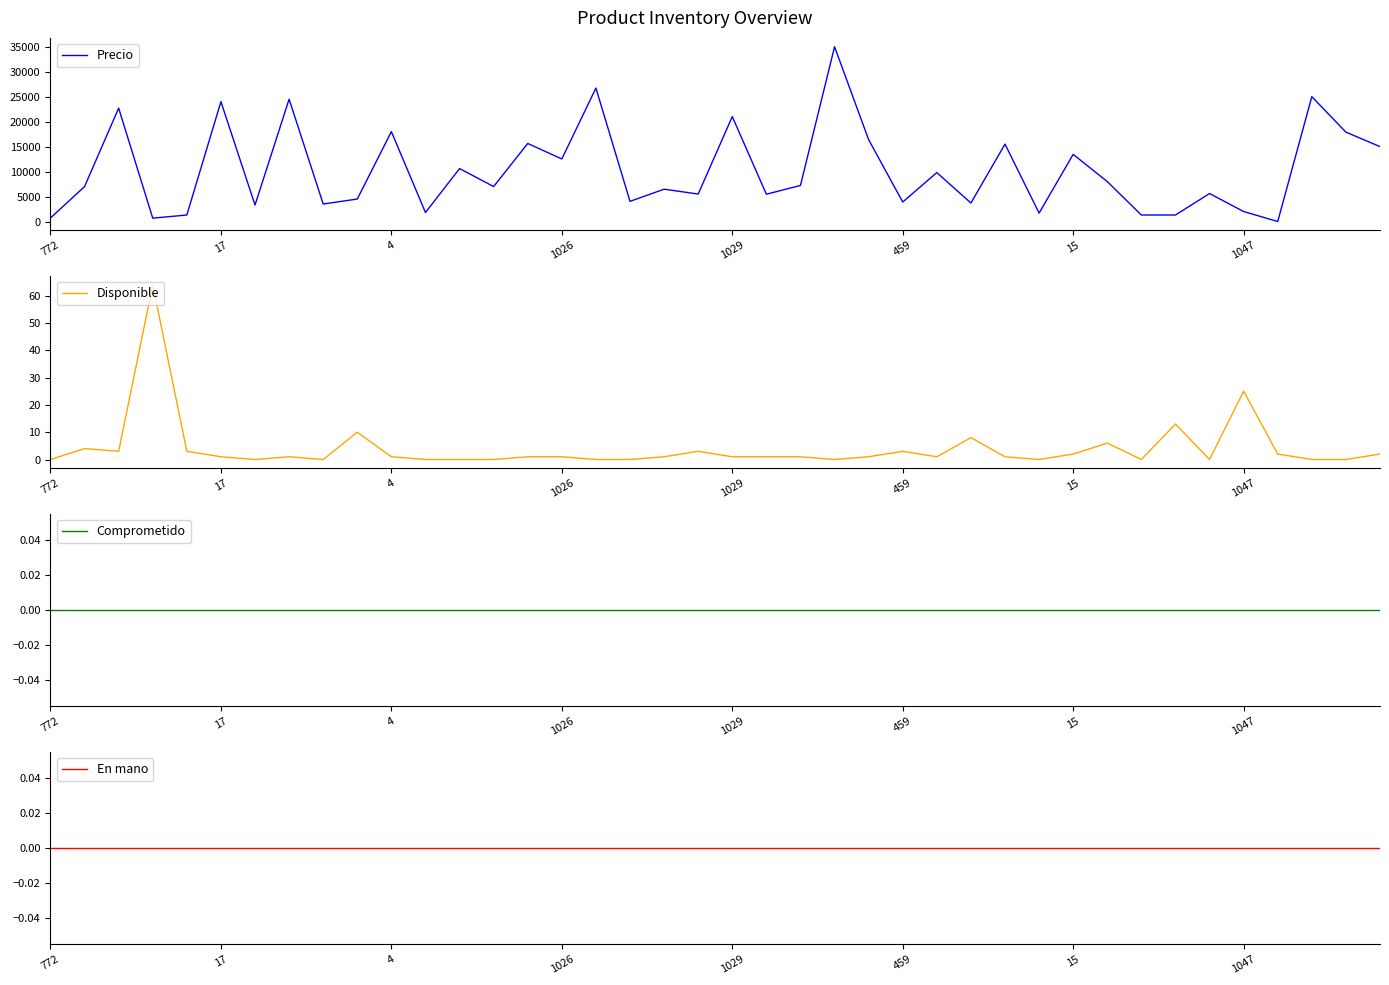

In Disponible, how many points are lower than both neighbors (excluding endpoints)?

8